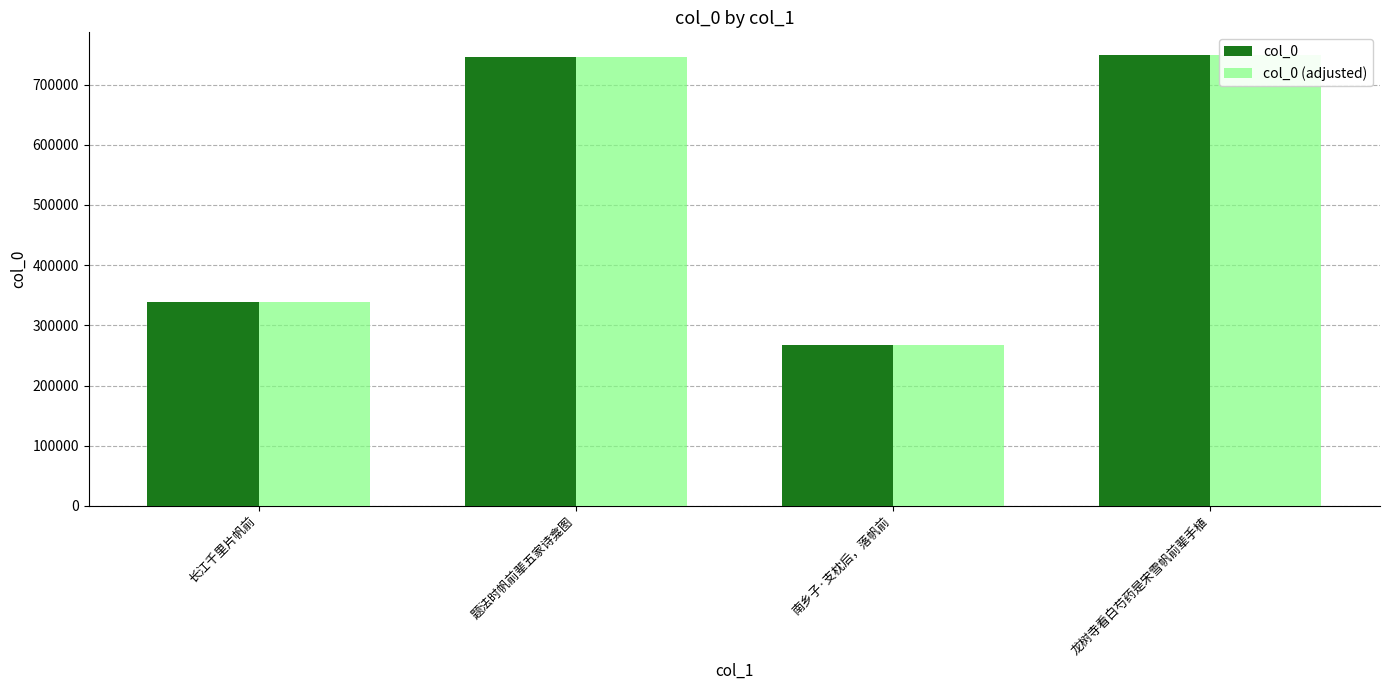

Where is col_0 nearest to the value 508444?

长江千里片帆前